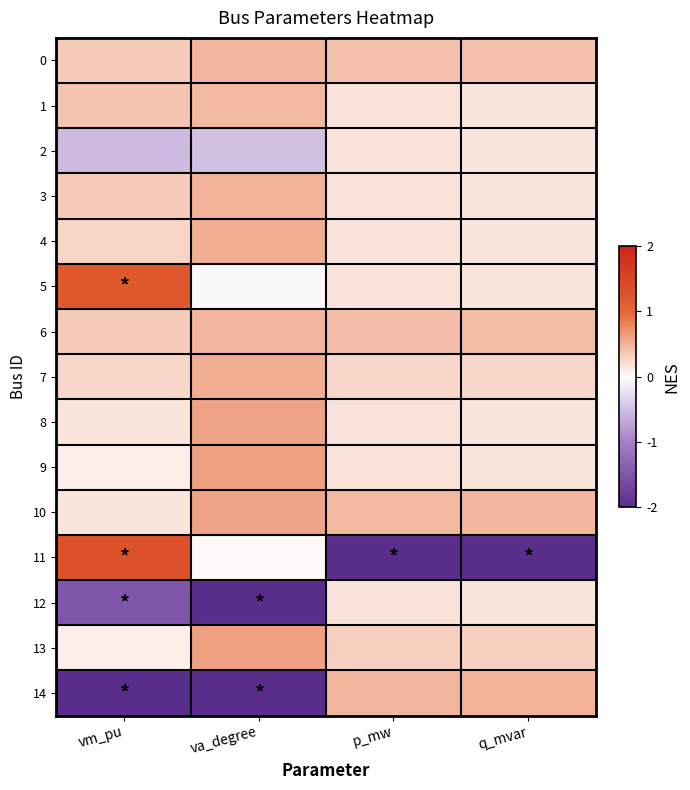

Rank the series by their maximum value, from highest to lowest.

11, 5, 9, 13, 10, 8, 7, 4, 14, 3, 6, 0, 1, 2, 12